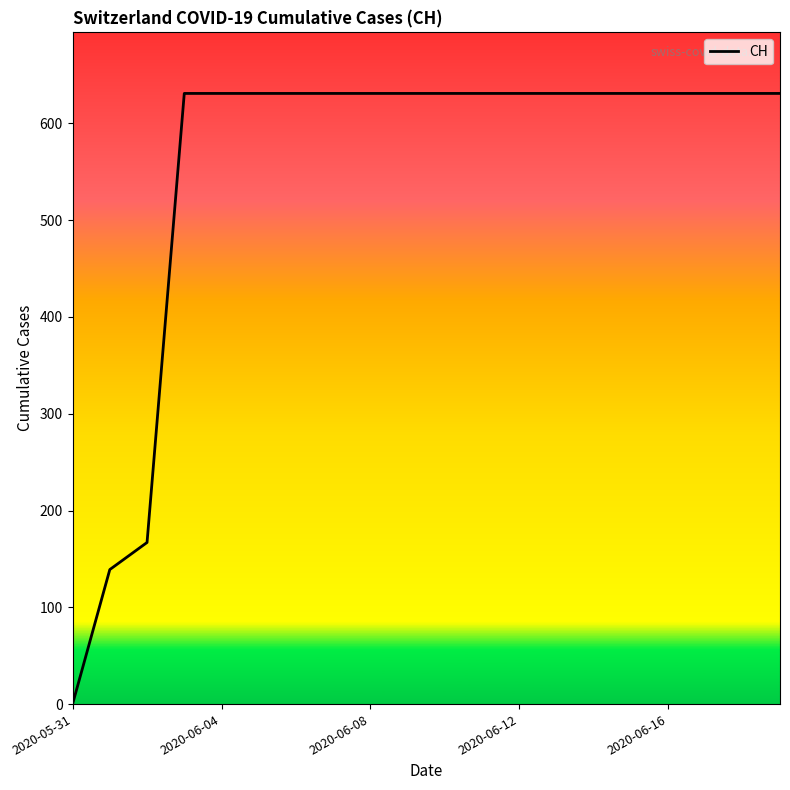

What is the difference between the maximum and minimum values?

631